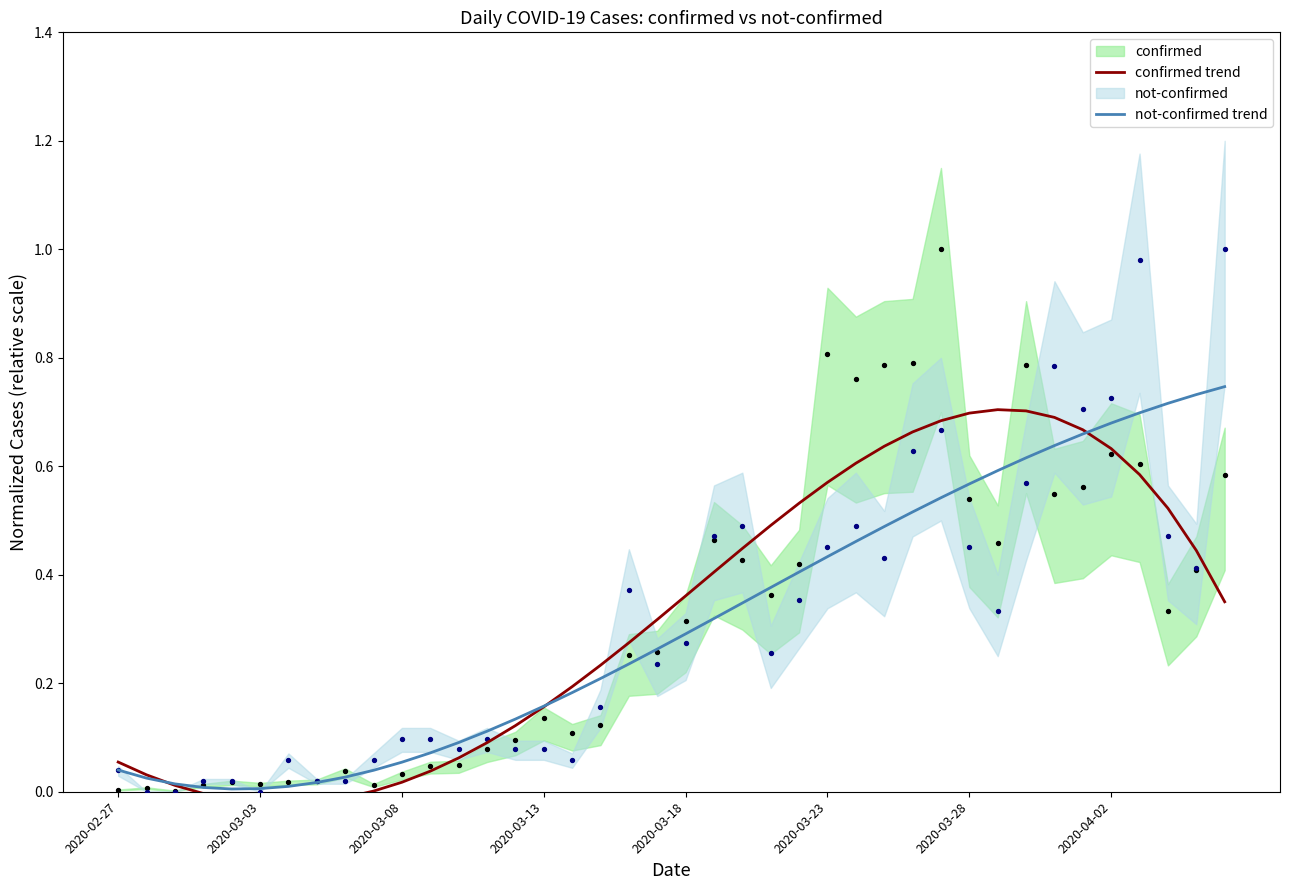

Is the value of not-confirmed trend at 17 greater than the value of confirmed trend at 17?

No